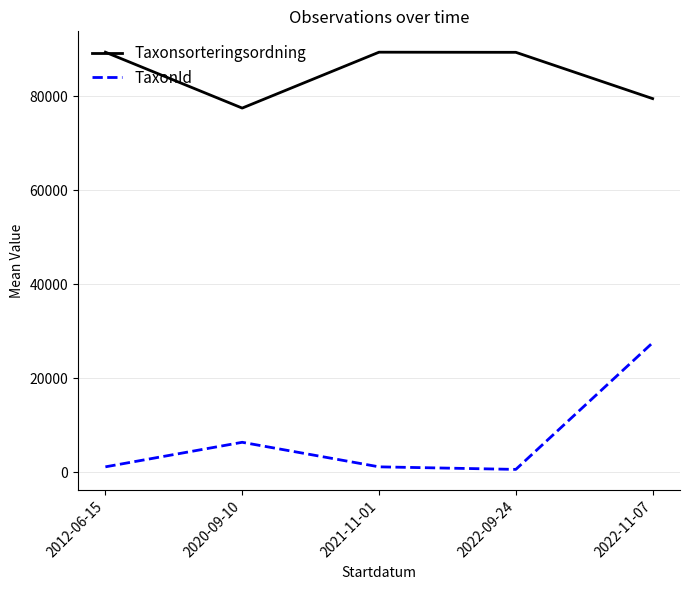

How many interior local peaks does the Taxonsorteringsordning series have?

1